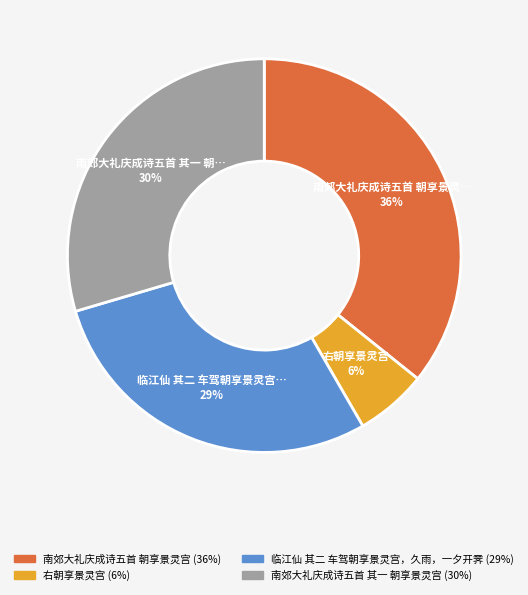

To the nearest percent, what is the difference between the largest and smallest slice percentages?

30%